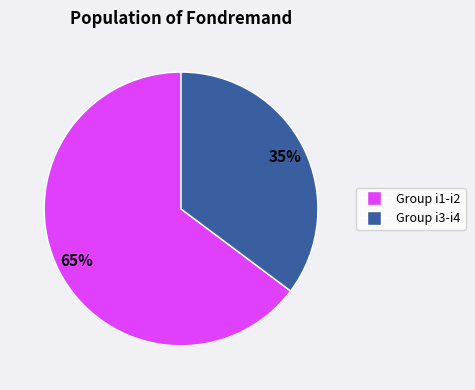

To the nearest percent, what is the average slice percentage?

50%